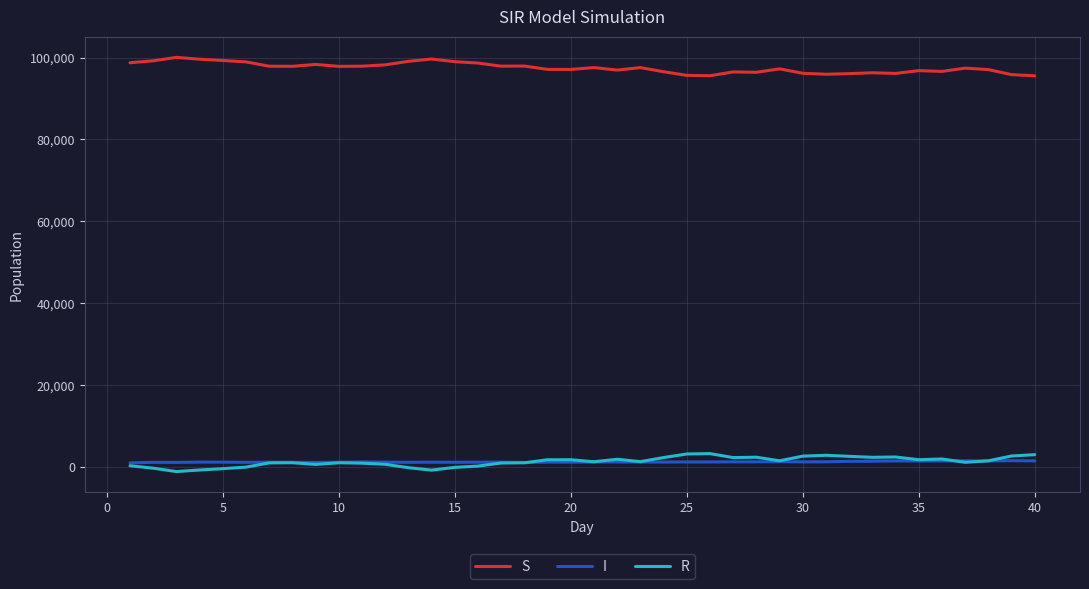

What is the minimum value for S?

95561.7